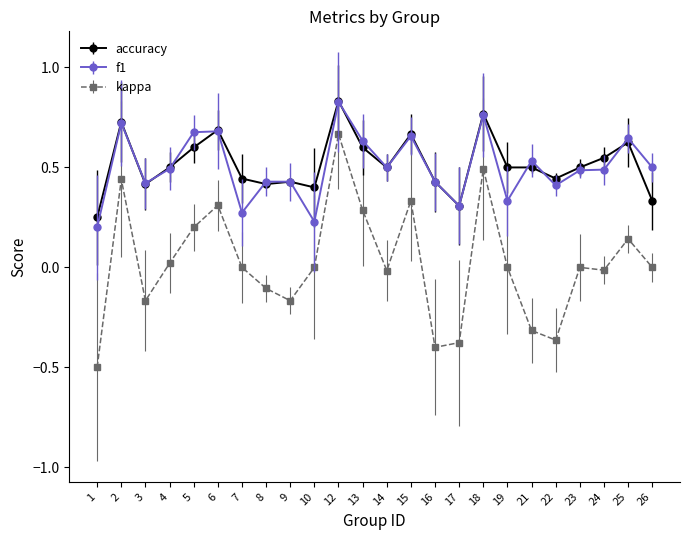

Which series changed the most between 8 and 12?

kappa